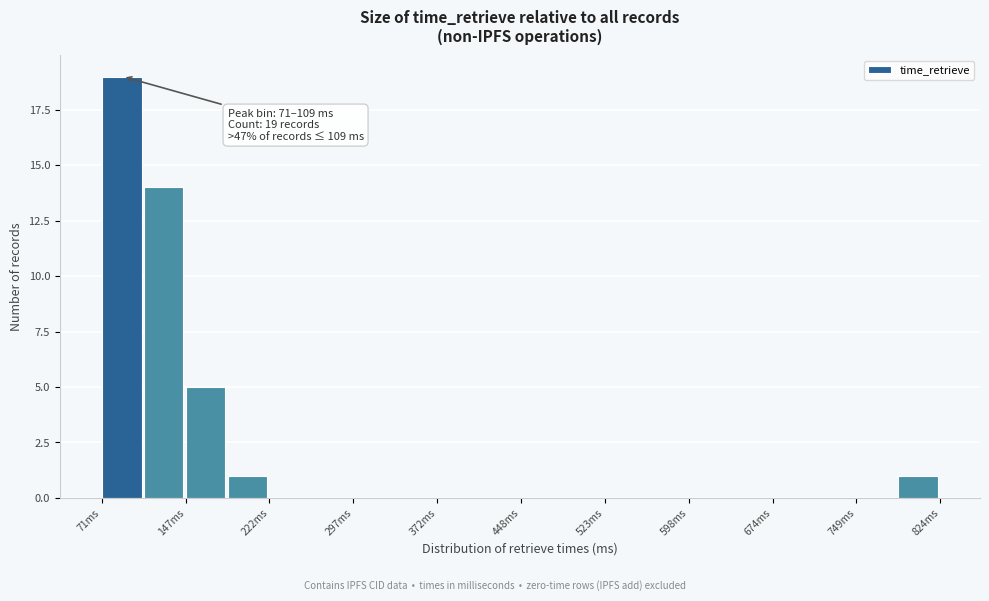

Read against the x-axis, roughly where is the centre of the tallest bar?

90